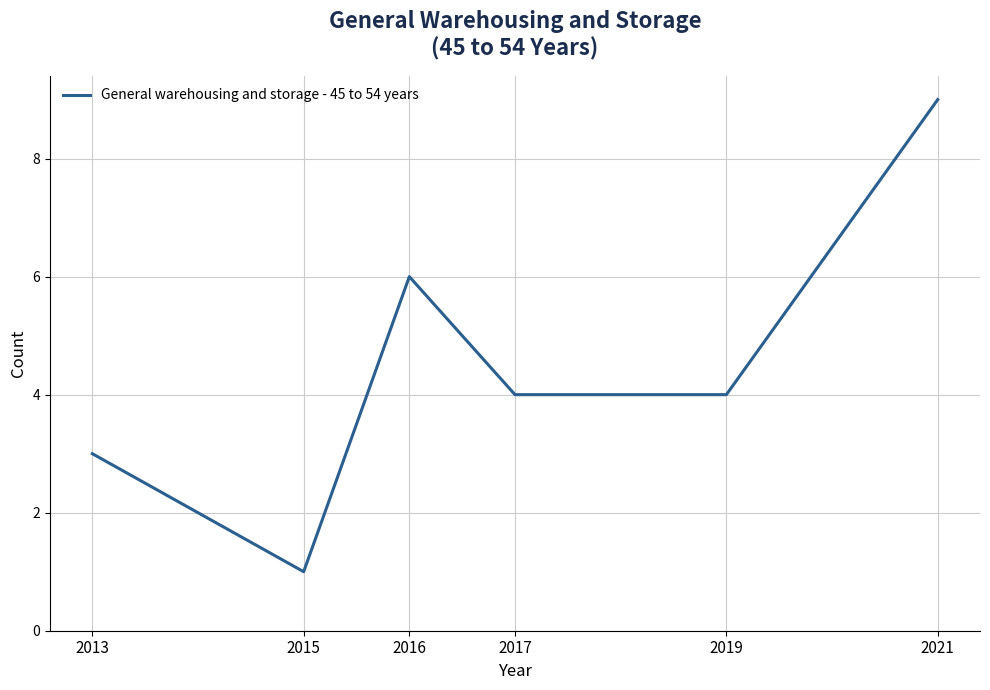

Reading right to left, what are all the values shown in this chart?

9	4	4	6	1	3